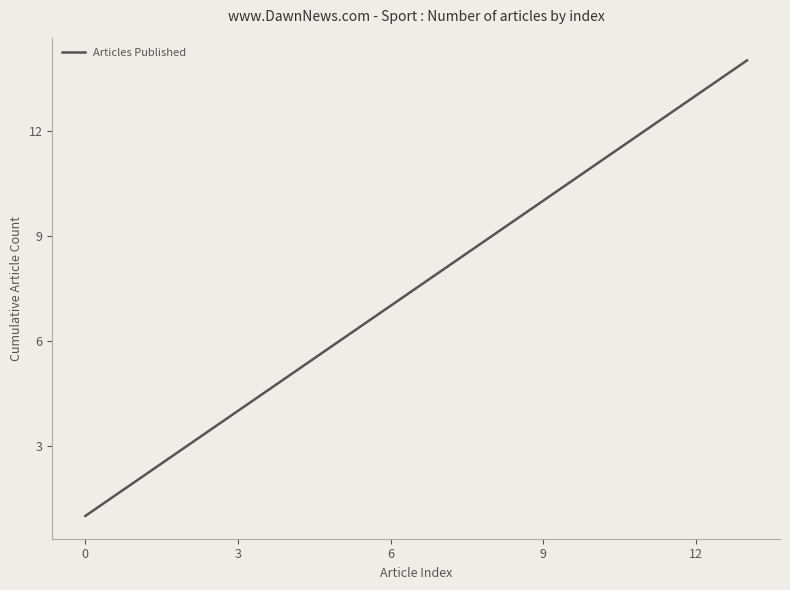

How many series are shown in this chart?

1